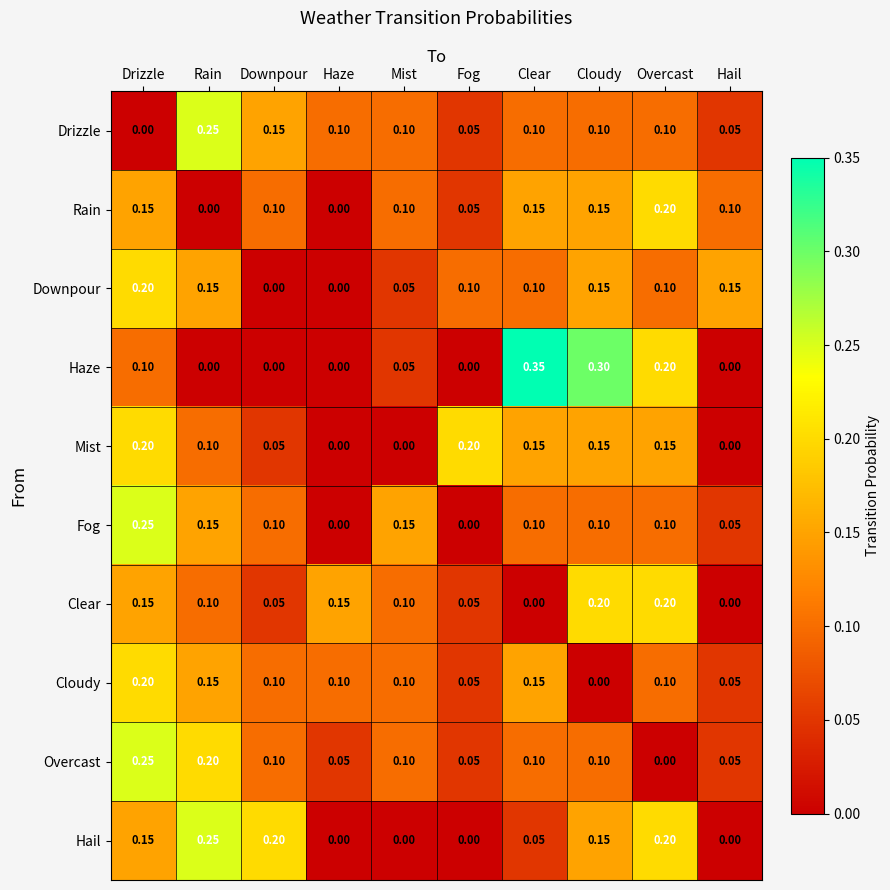

Which series has the widest spread of values?

Haze